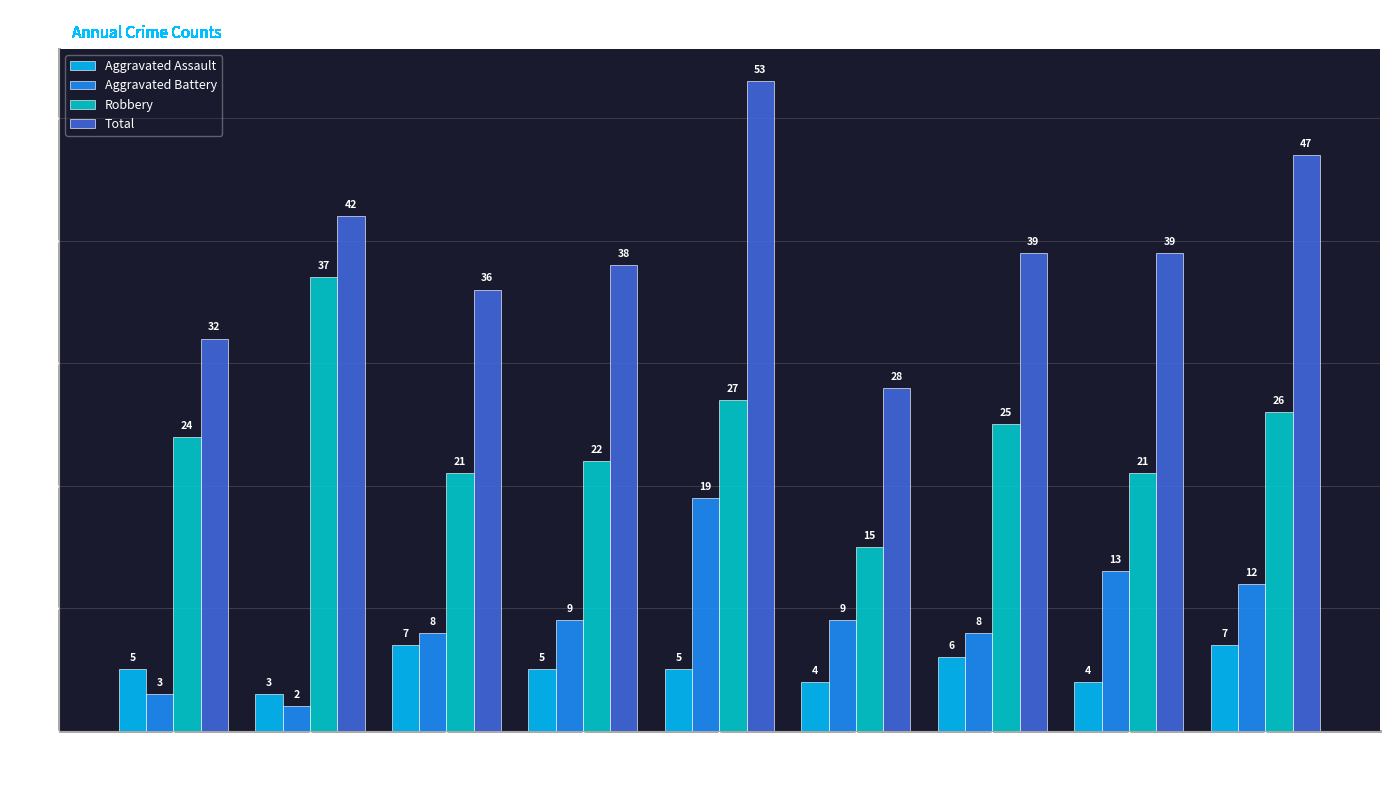

What is the difference between the highest and lowest values at 2022?

35